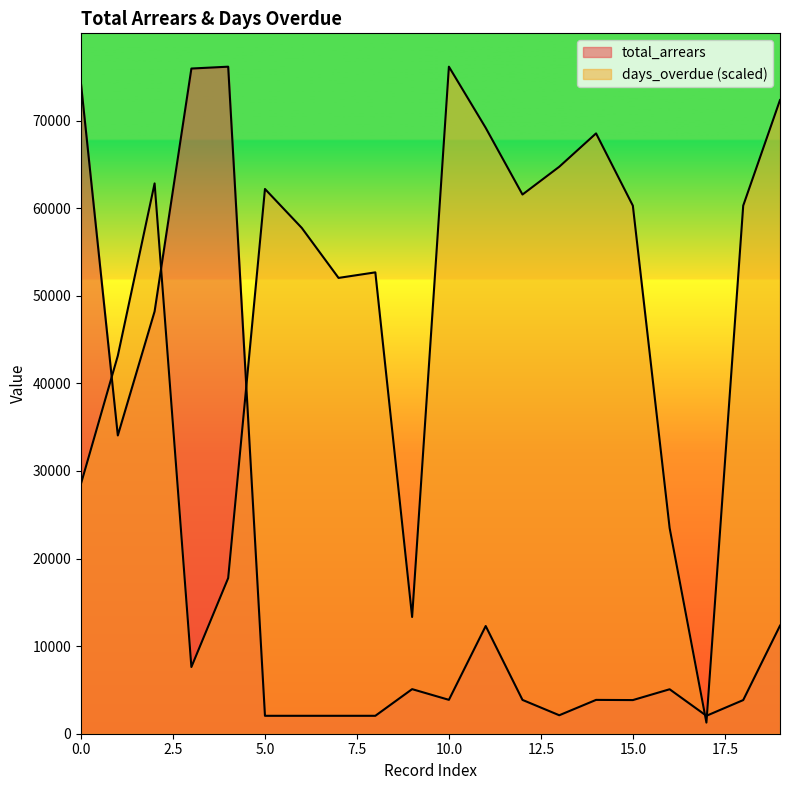

True or false: days_overdue and total_arrears intersect in this chart.

True